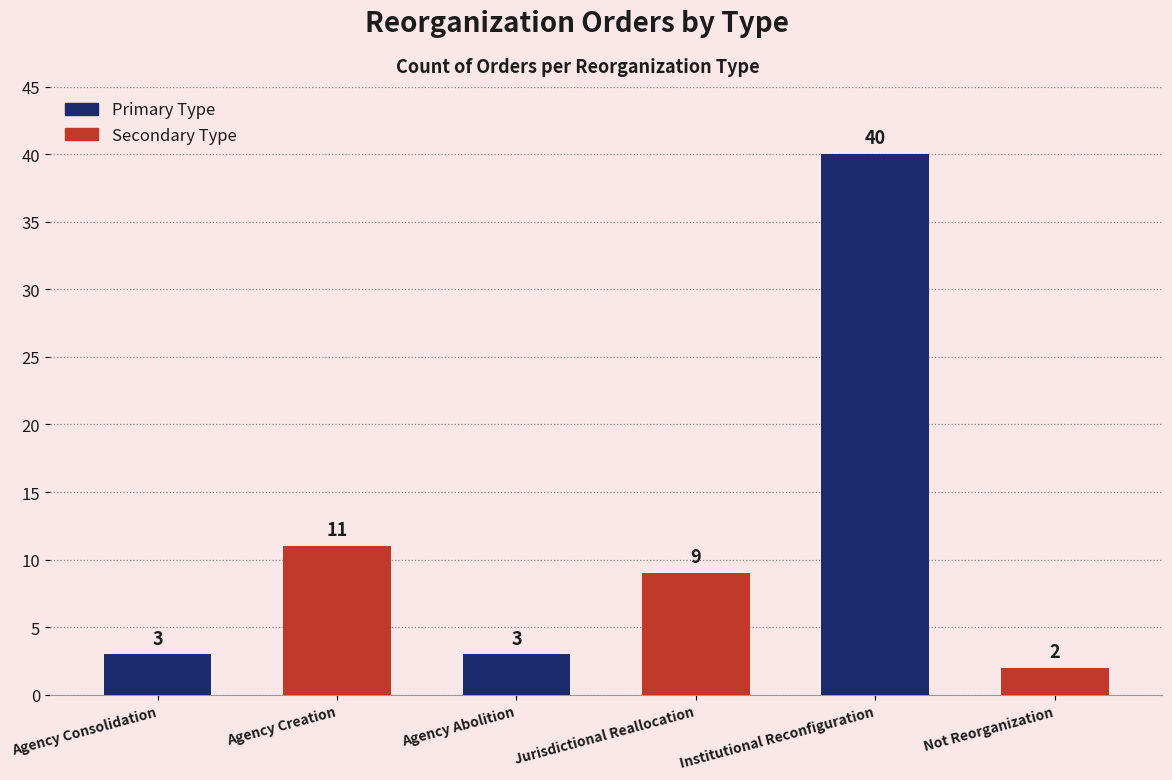

What position from the left is Agency Consolidation?

1